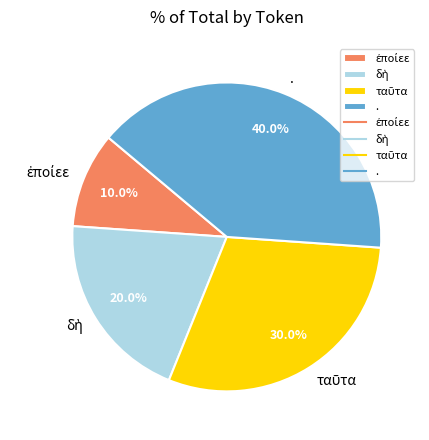

What percentage is NOT represented by .?

60.0%